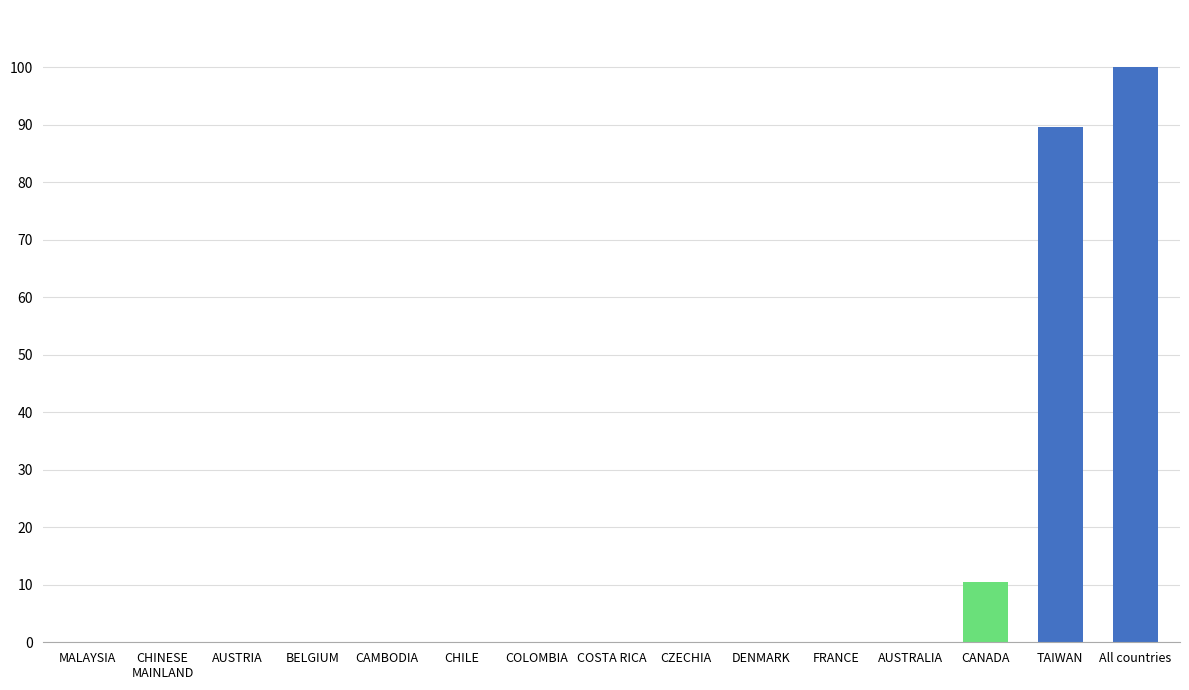

Reading left to right, list all the values displayed in this chart.

MALAYSIA=0.0	CHINESE
MAINLAND=0.0	AUSTRIA=0.0	BELGIUM=0.0	CAMBODIA=0.0	CHILE=0.0	COLOMBIA=0.0	COSTA RICA=0.0	CZECHIA=0.0	DENMARK=0.0	FRANCE=0.0	AUSTRALIA=0.0	CANADA=10.4	TAIWAN=89.6	All countries=100.0